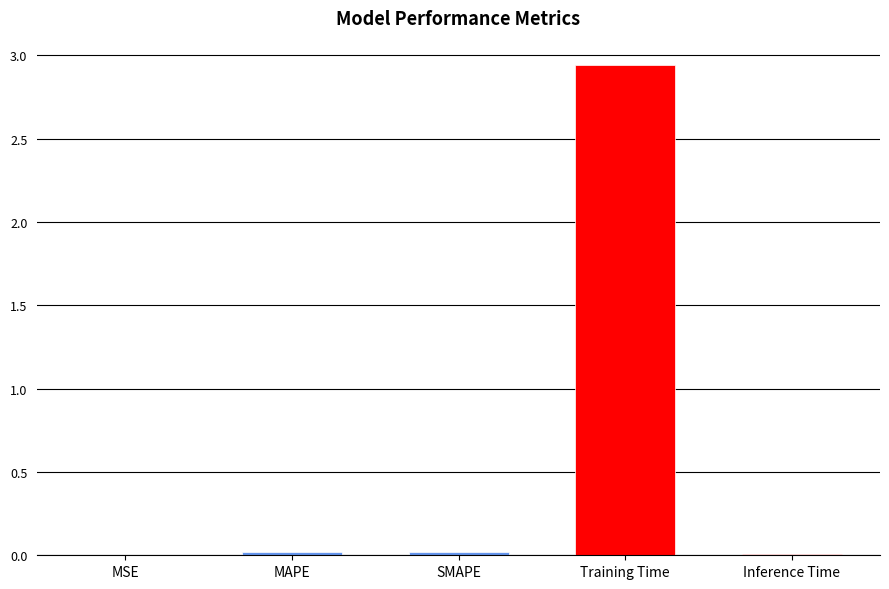

Reading right to left, extract all data points from this chart.

0.0	2.9	0.0	0.0	0.0